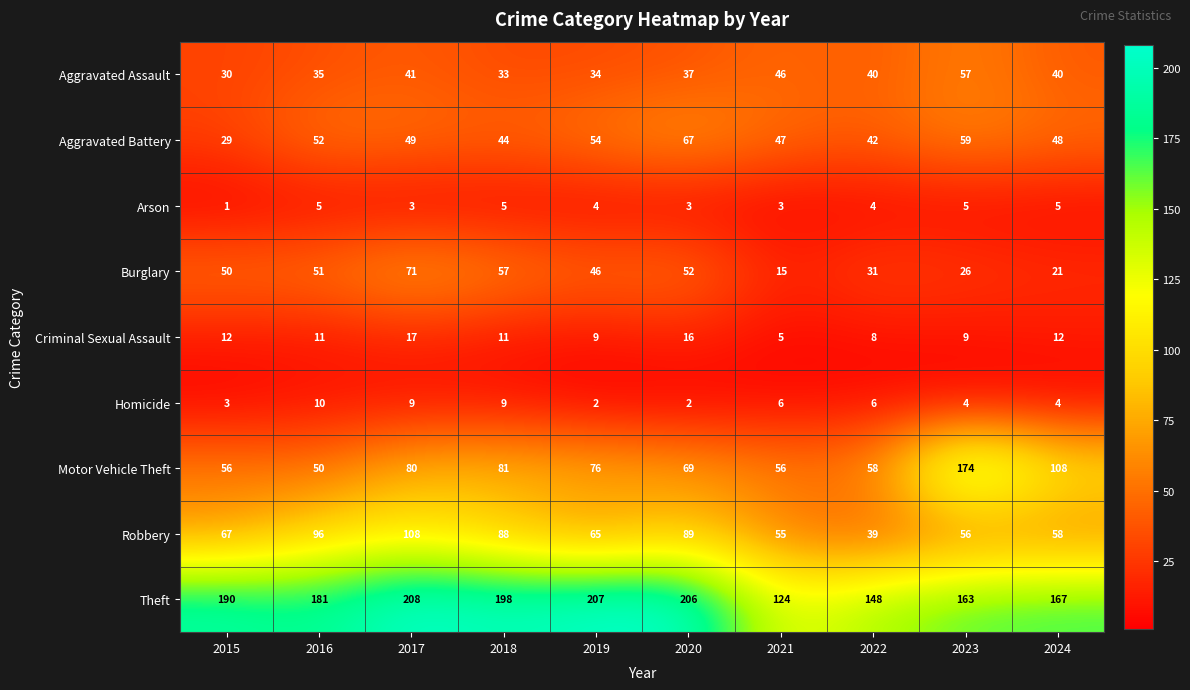

Is it true that Criminal Sexual Assault equals 28 at 2017?

False